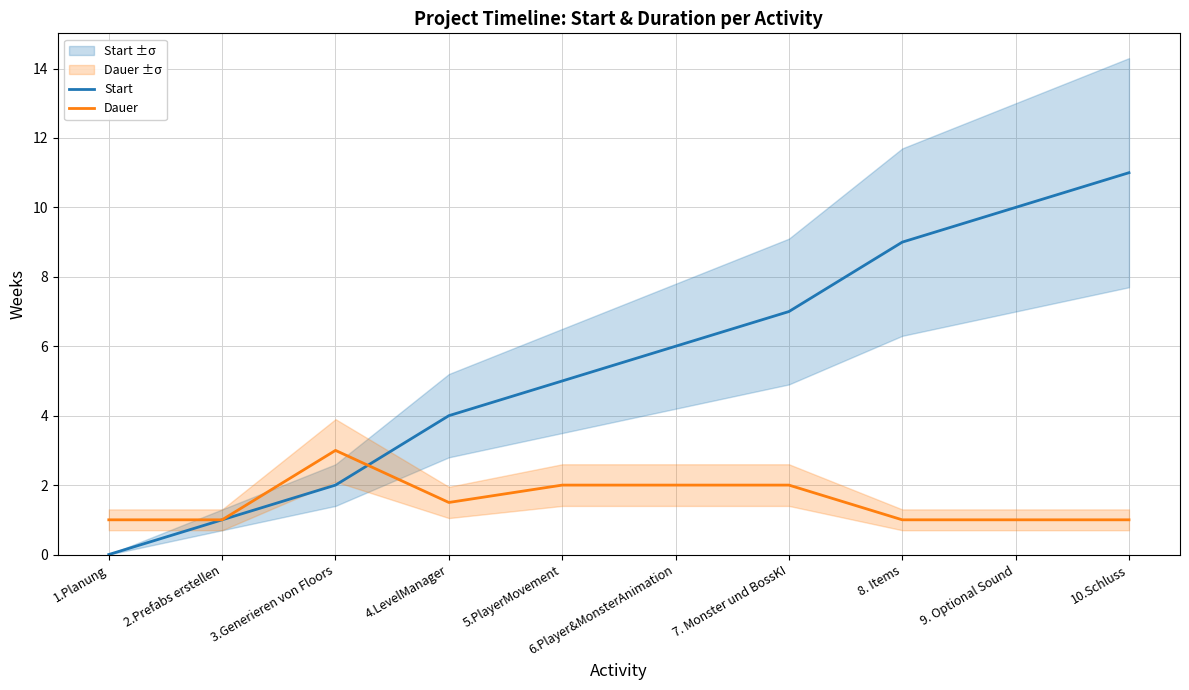

Which has a higher value, 10.Schluss or 9. Optional Sound?

10.Schluss